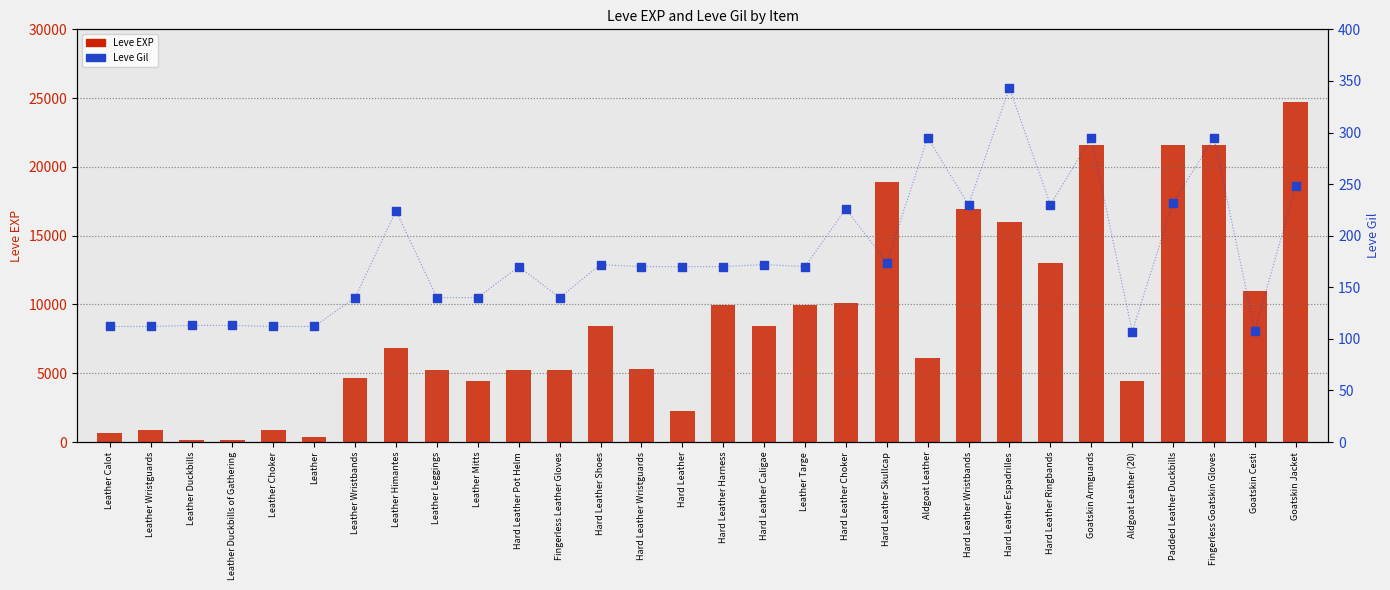

Which series has the largest Y range (max minus min)?

Leve EXP